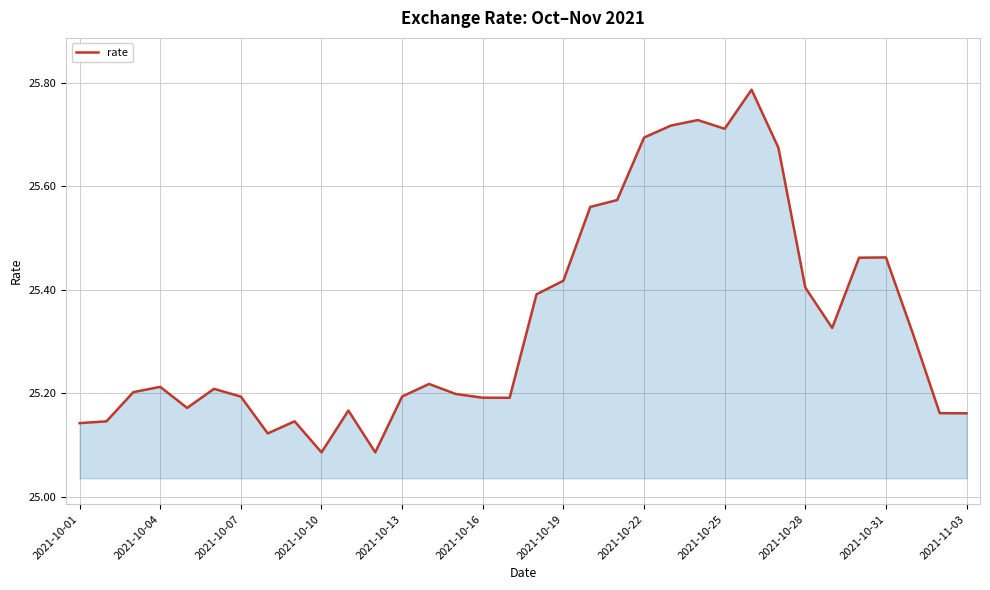

What is the difference between the maximum and minimum values?

0.7